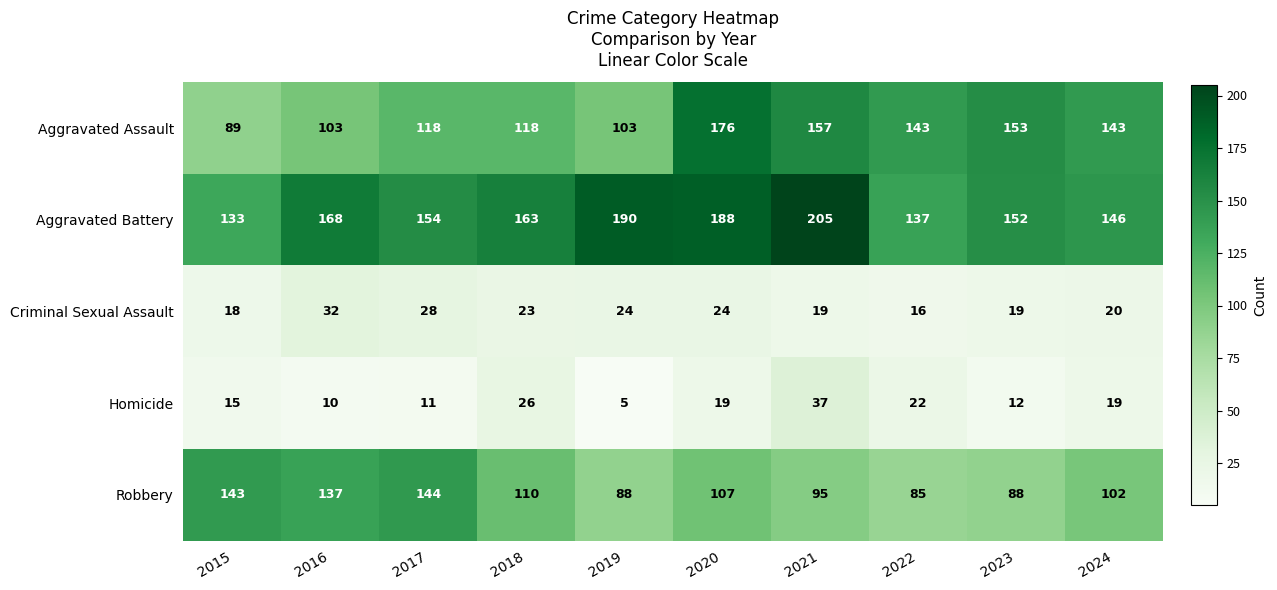

How many series are shown in this chart?

5